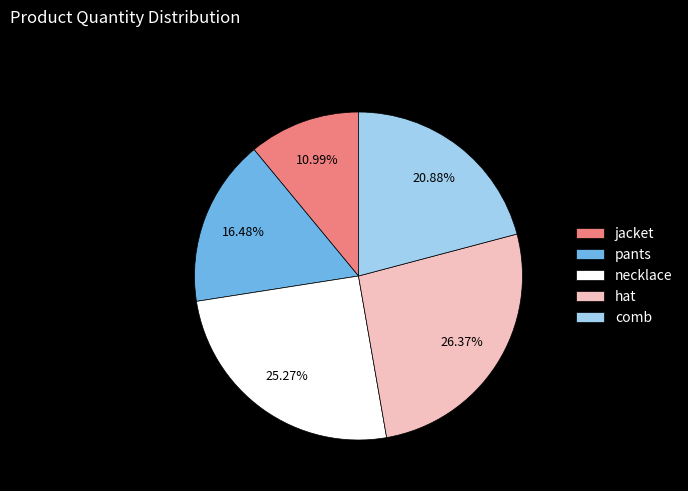

What is the largest slice in the pie chart?

hat